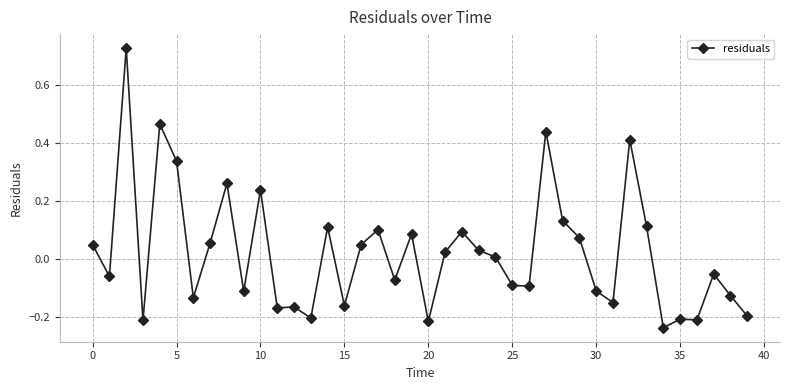

How many negative values are there?

20